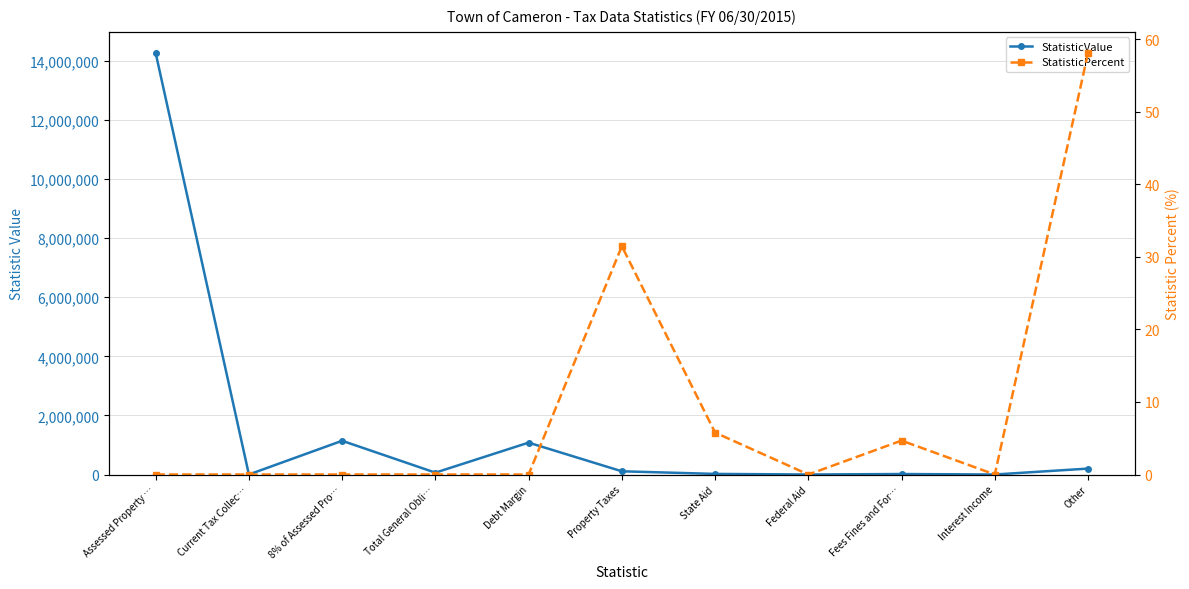

True or false: StatisticPercent and StatisticValue cross at least once.

False